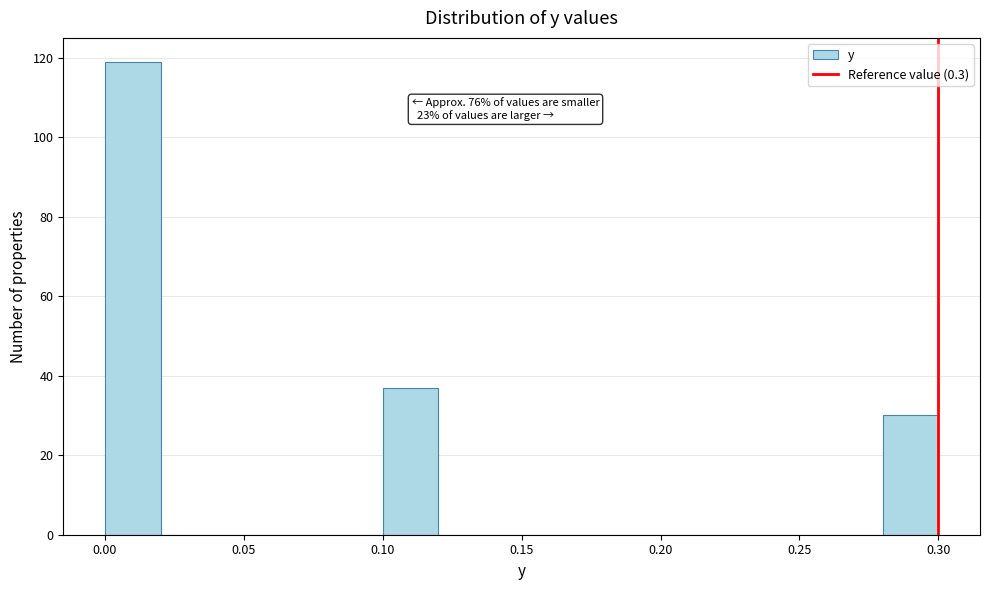

Over which range of the x-axis is the bar tallest?

0.00 to 0.02